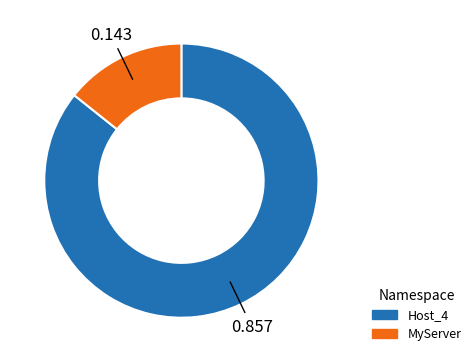

Combined, do Host_4 and MyServer account for over 50%?

Yes